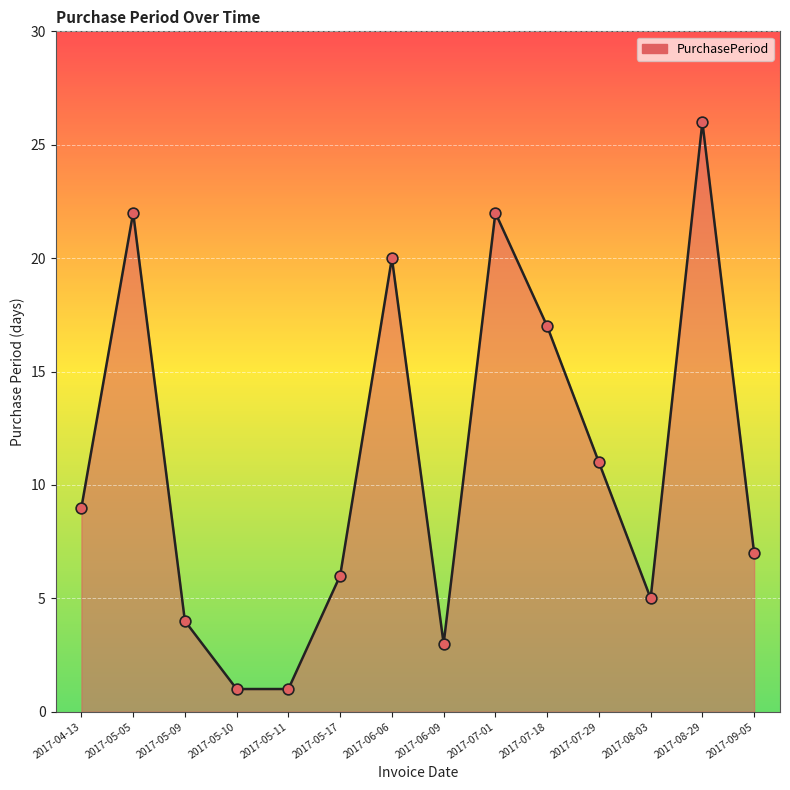

What is the ratio of the value at 2017-07-18 to the value at 2017-07-01?

0.8